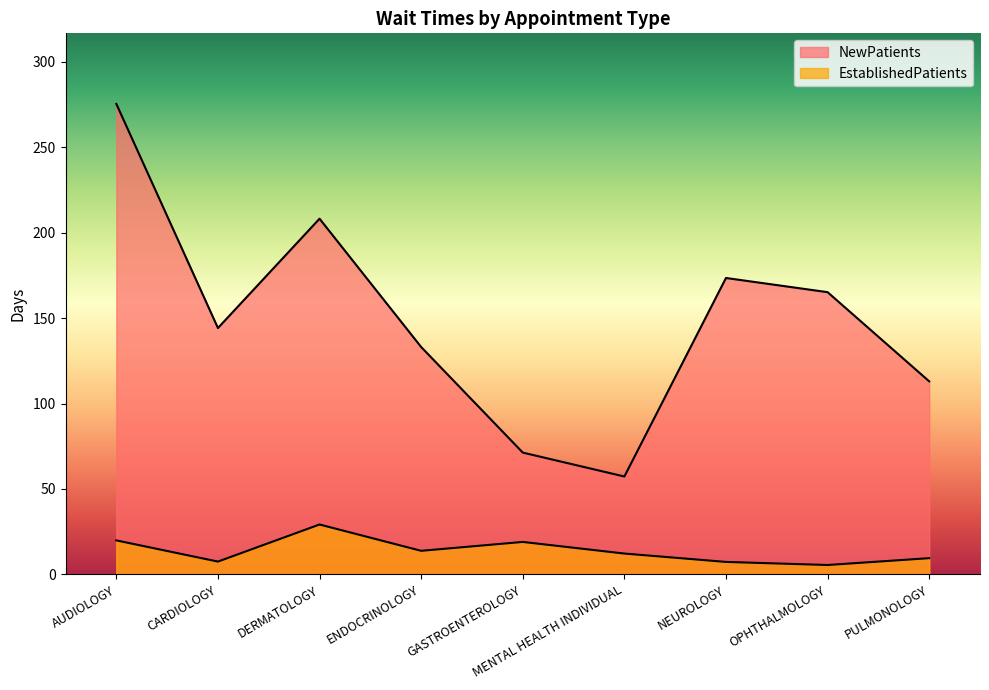

Which has a higher value, GASTROENTEROLOGY or AUDIOLOGY?

AUDIOLOGY